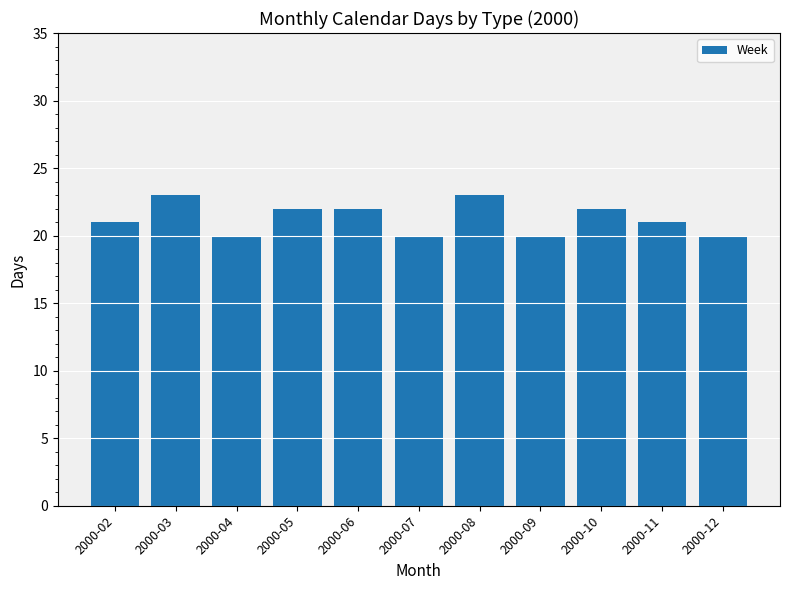

How many data points does each series have?

11